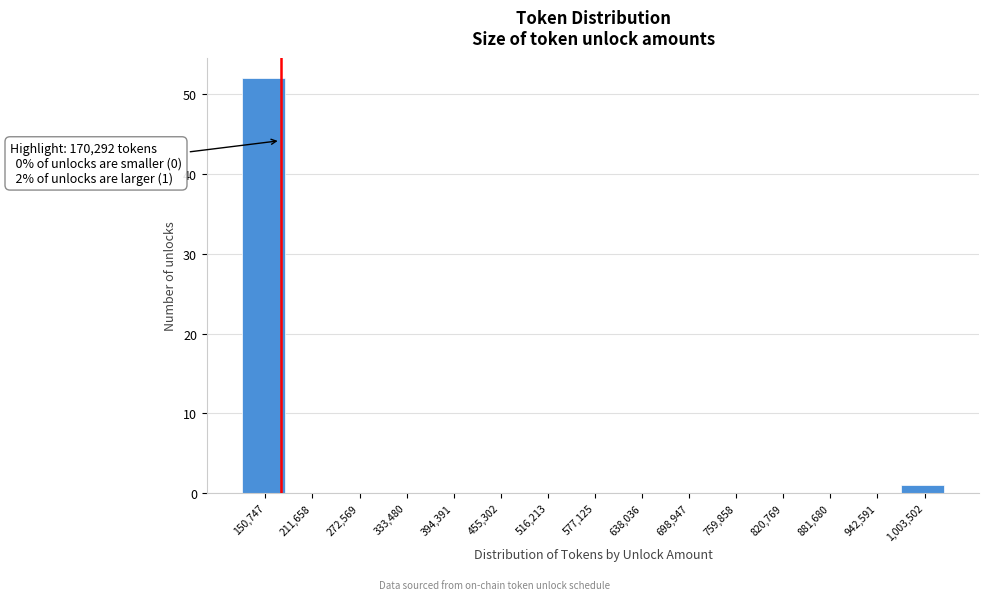

Which range on the x-axis has the tallest bar?

120000 to 180000